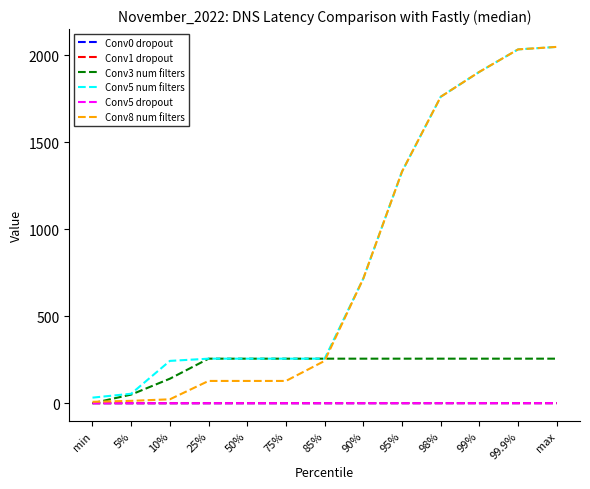

Which series has the widest spread of values?

Conv8 num filters